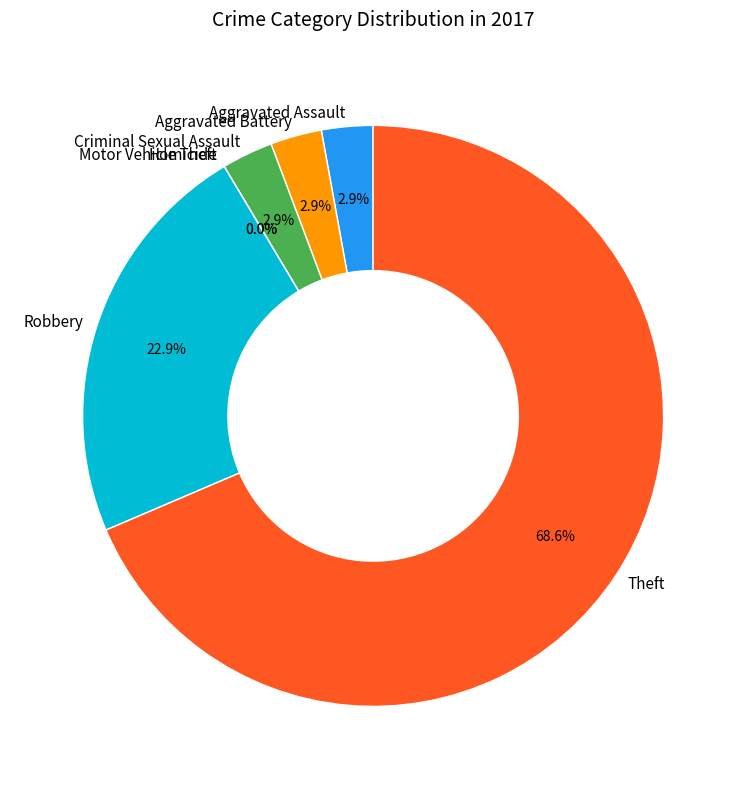

Combined, do Homicide and Criminal Sexual Assault account for over 50%?

No